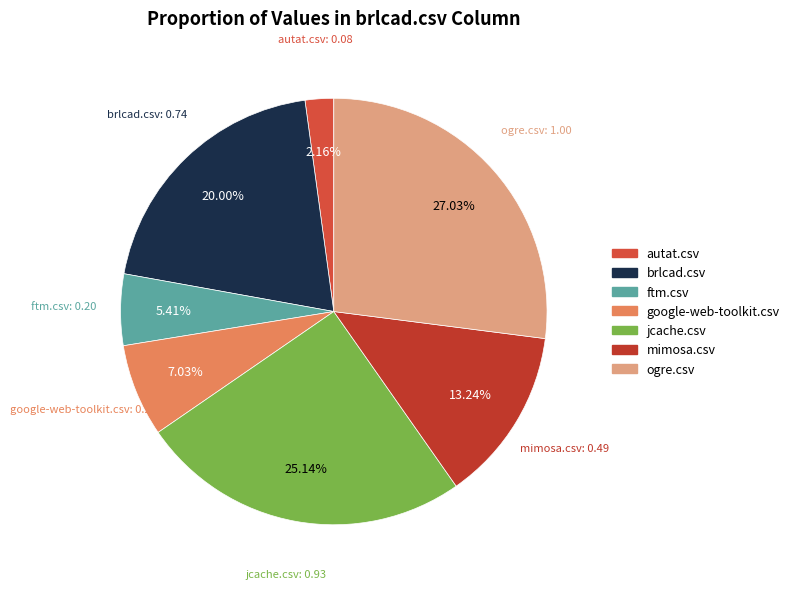

To the nearest percent, what is the combined percentage of jcache.csv and google-web-toolkit.csv?

32%